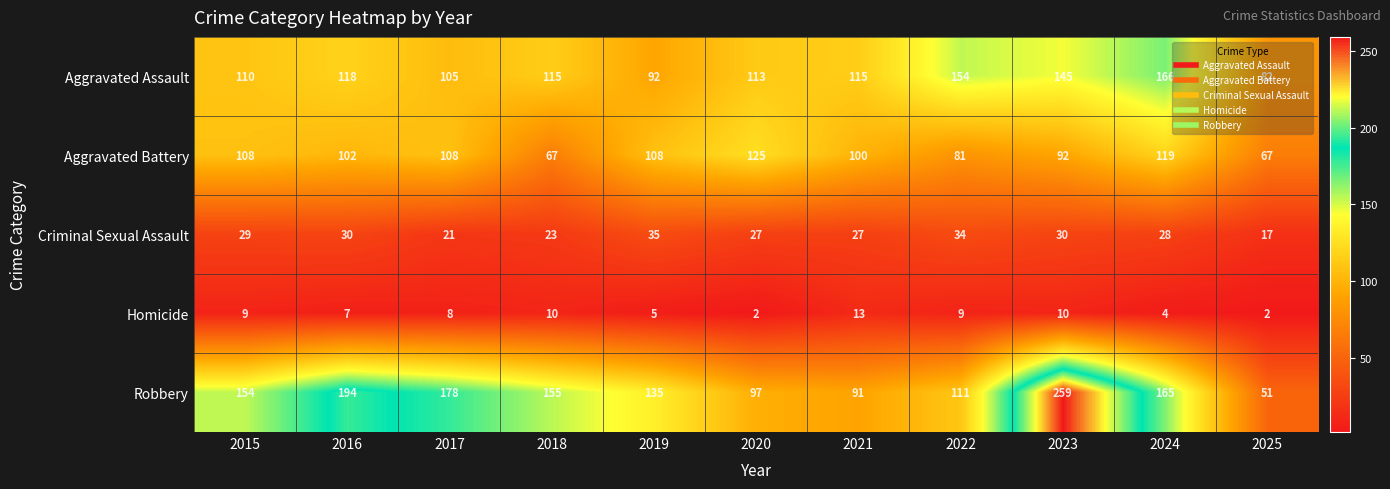

At which category is the sum across all series the highest?

2023